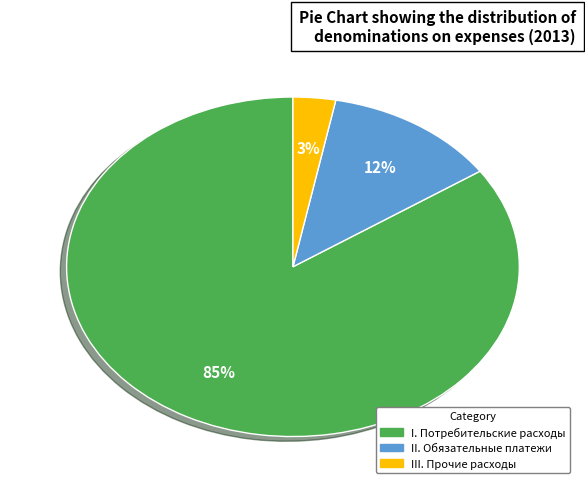

Which has a higher value, II. Обязательные платежи or I. Потребительские расходы?

I. Потребительские расходы